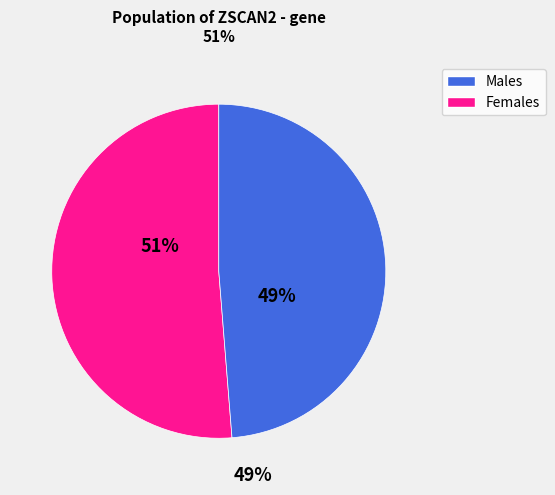

To the nearest percent, what is the average slice percentage?

50%